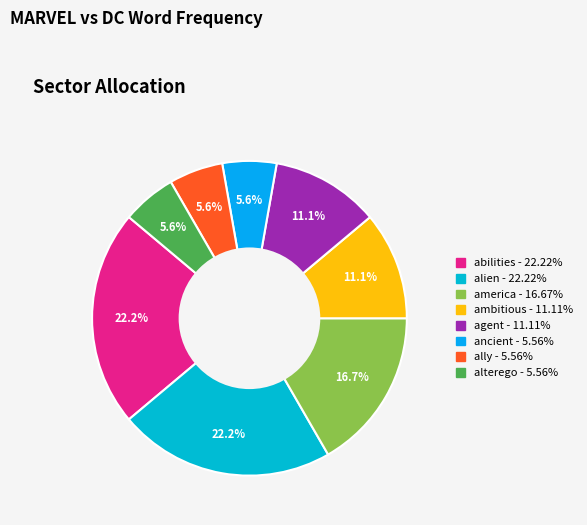

Does any single category account for the majority?

No